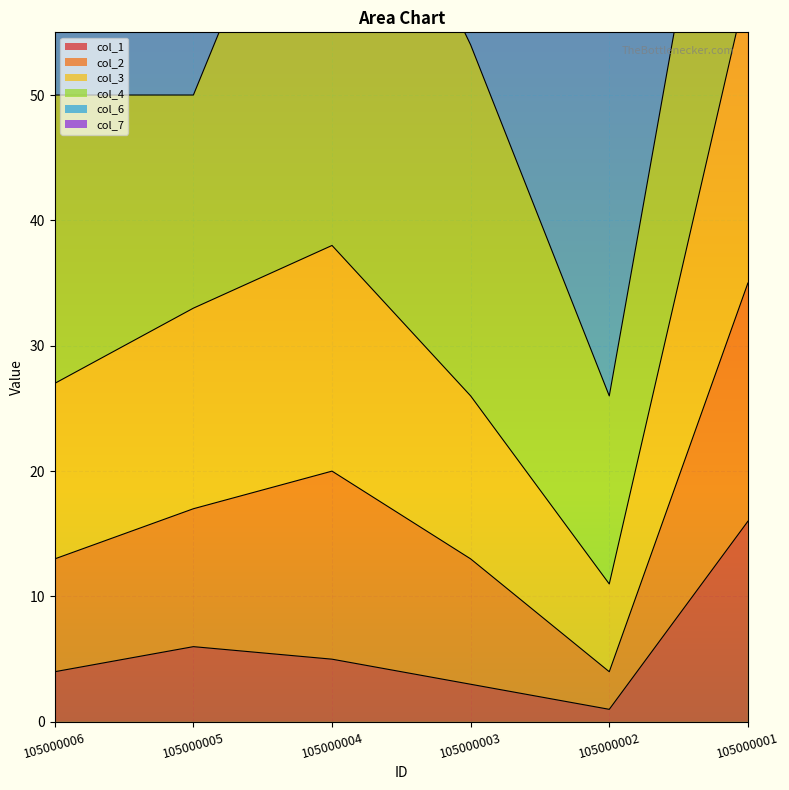

The value of col_1 at 105000004 is 2. True or false?

False